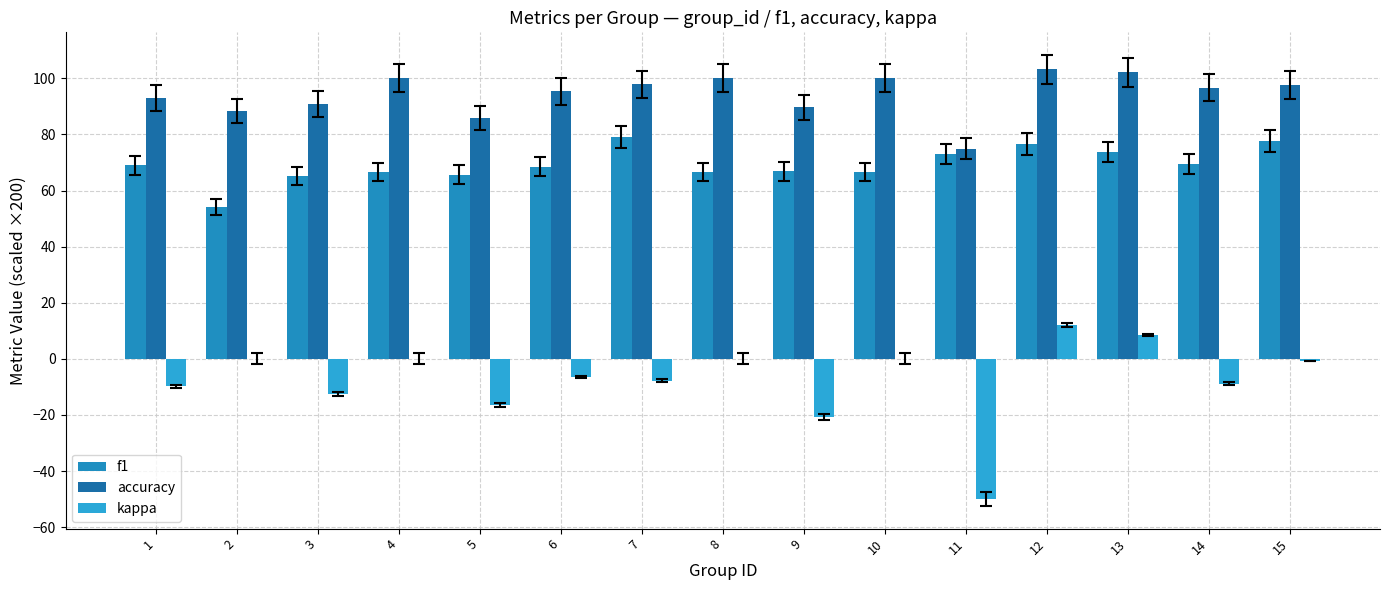

What are all the series names shown in the legend?

f1, accuracy, kappa